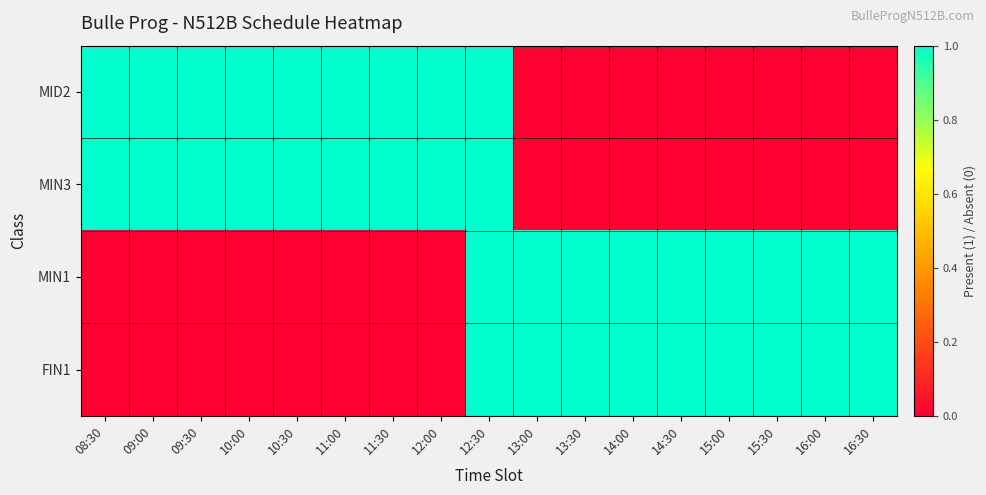

What is the maximum value shown in the chart?

1